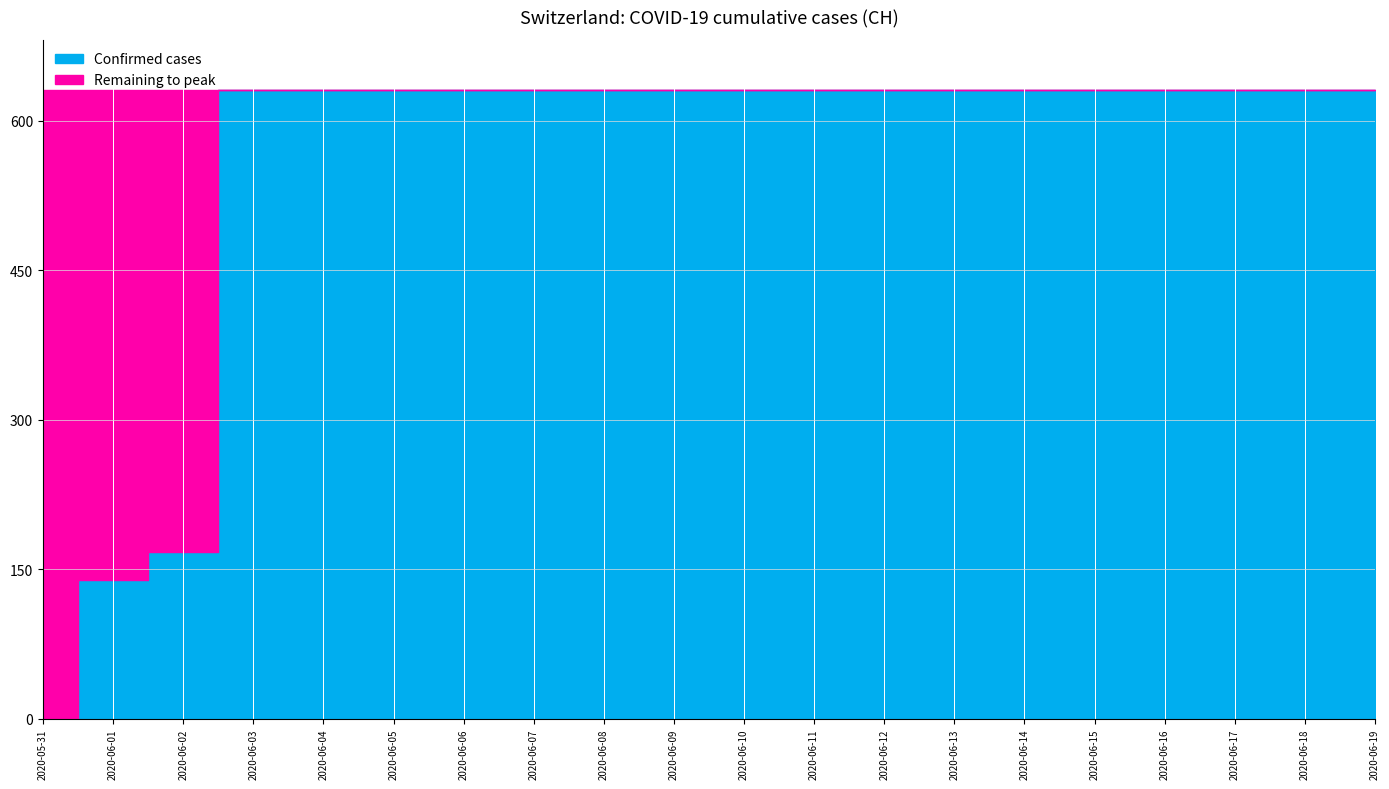

Reading left to right, transcribe all the data shown in this chart.

2020-05-31=0	2020-06-01=139	2020-06-02=167	2020-06-03=631	2020-06-04=631	2020-06-05=631	2020-06-06=631	2020-06-07=631	2020-06-08=631	2020-06-09=631	2020-06-10=631	2020-06-11=631	2020-06-12=631	2020-06-13=631	2020-06-14=631	2020-06-15=631	2020-06-16=631	2020-06-17=631	2020-06-18=631	2020-06-19=631